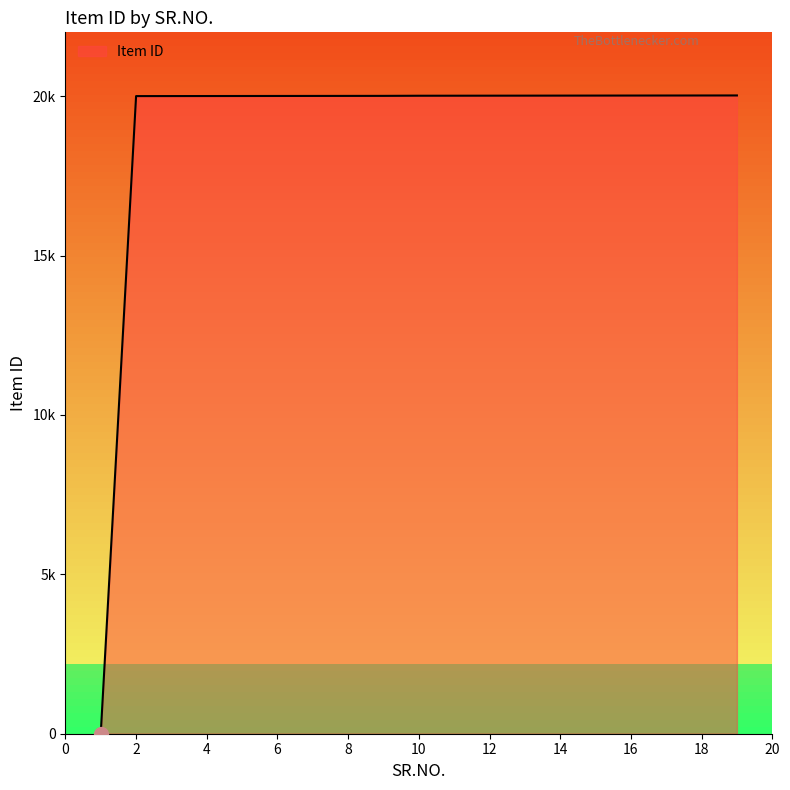

Reading left to right, list all the values displayed in this chart.

1	20000	20001	20002	20003	20004	20005	20006	20007	20011	20012	20013	20014	20015	20016	20017	20018	20019	20020